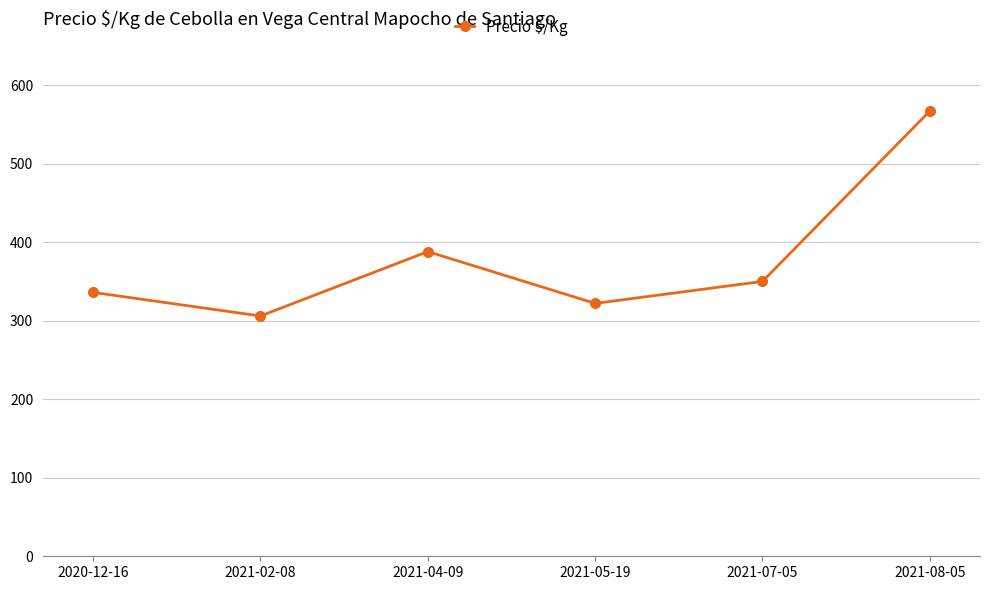

What is the maximum value shown in the chart?

567